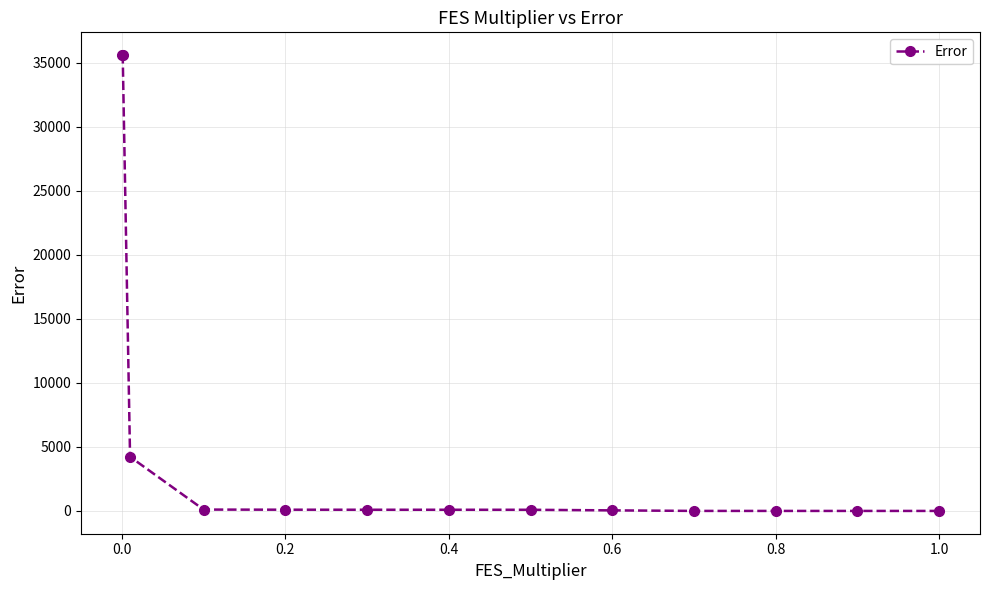

What is the maximum value shown in the chart?

35608.9